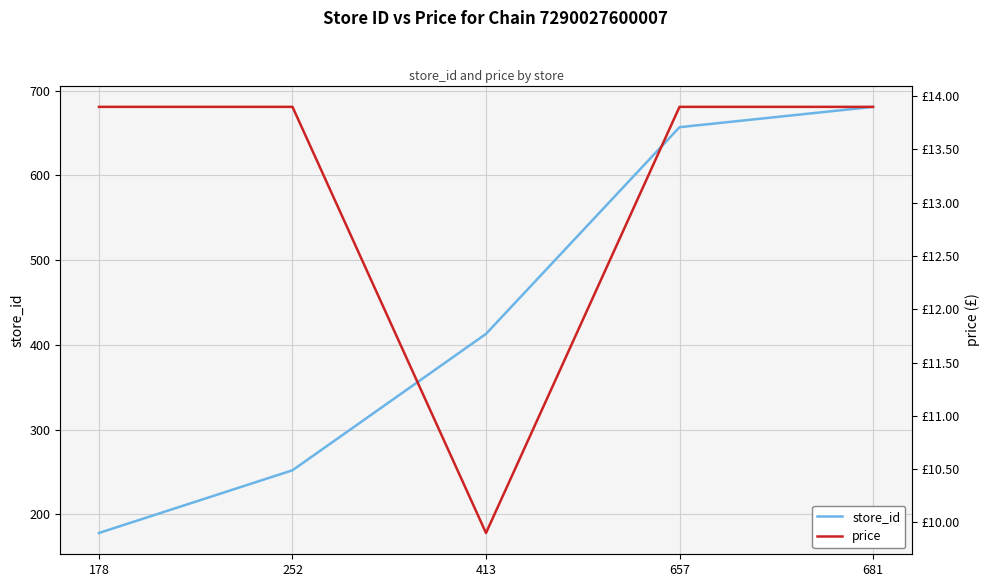

How many lines are shown in the chart?

2